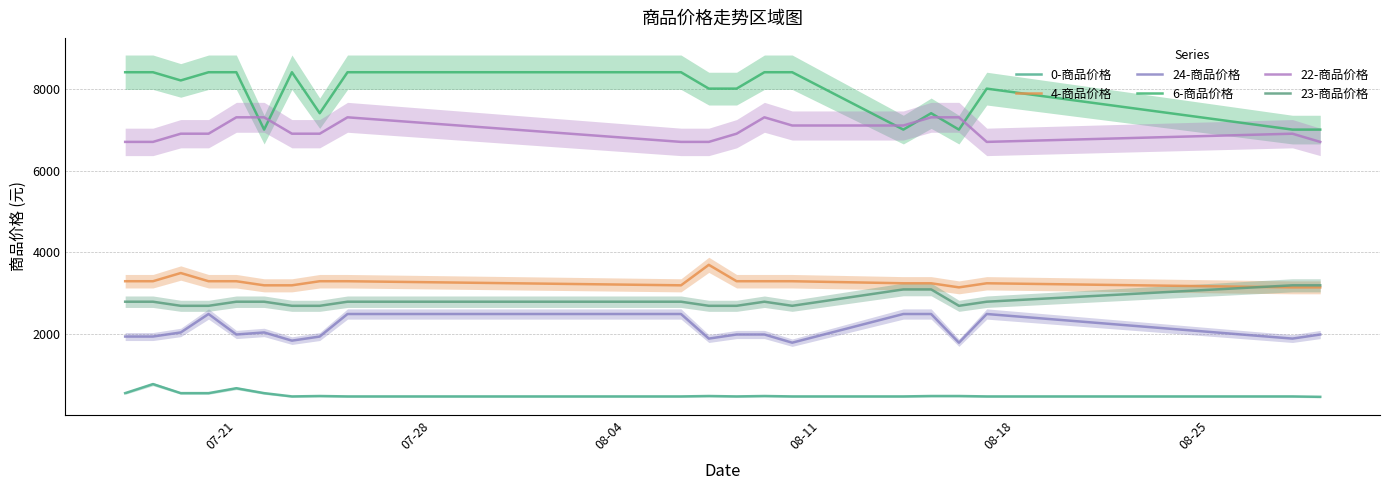

List the series in order of their peak value, highest first.

6-商品价格, 22-商品价格, 4-商品价格, 23-商品价格, 24-商品价格, 0-商品价格